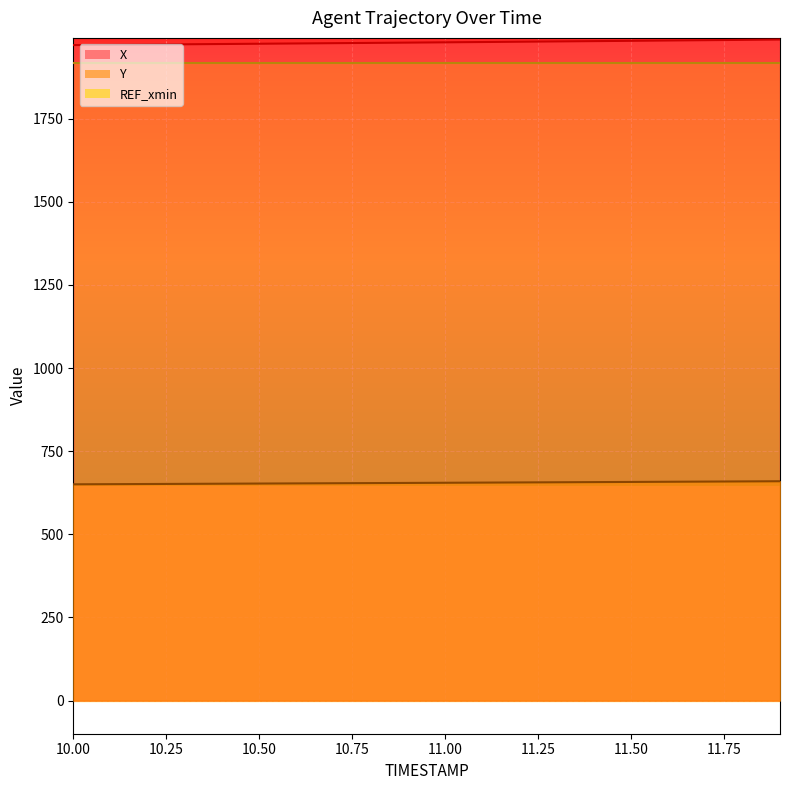

What is the label of the 8th point from the left?

10.7